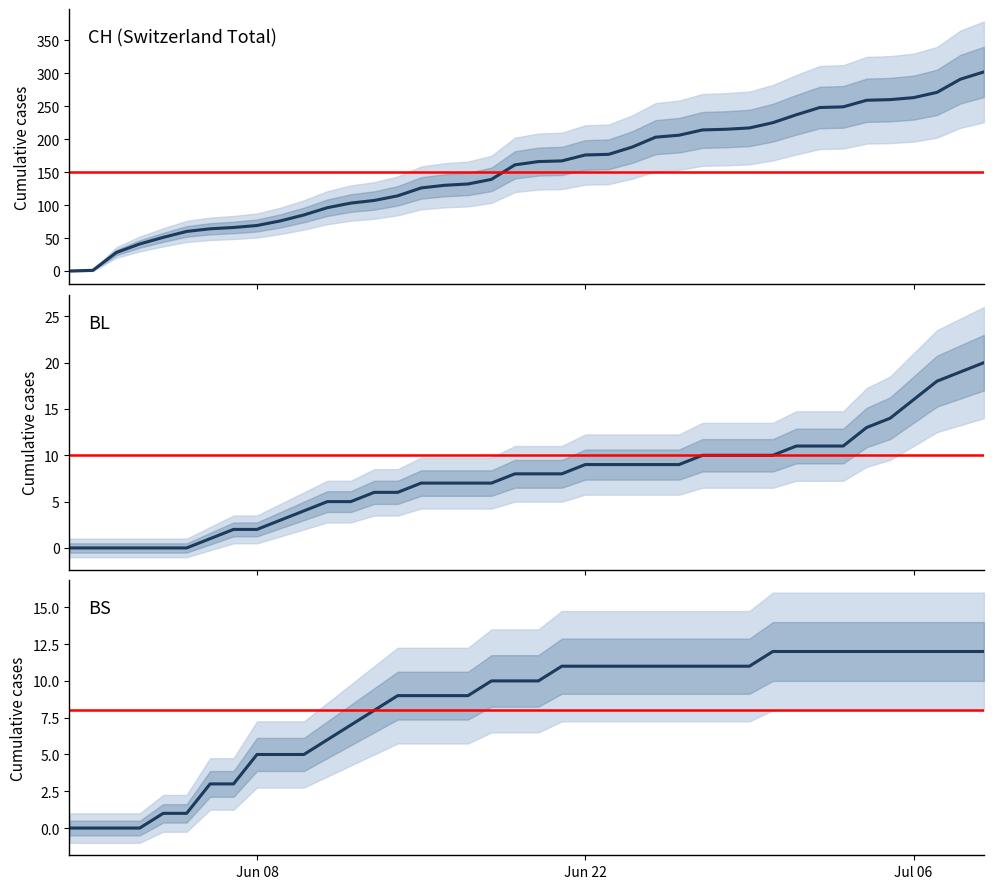

What is the value of the BL point at the 26th from the left?

9